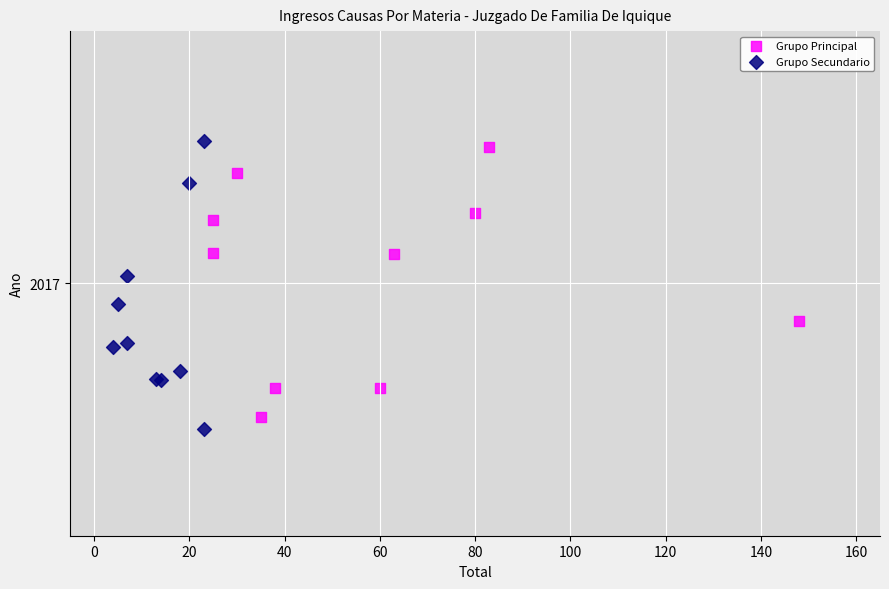

Which series has the widest spread of Y values?

Grupo Secundario